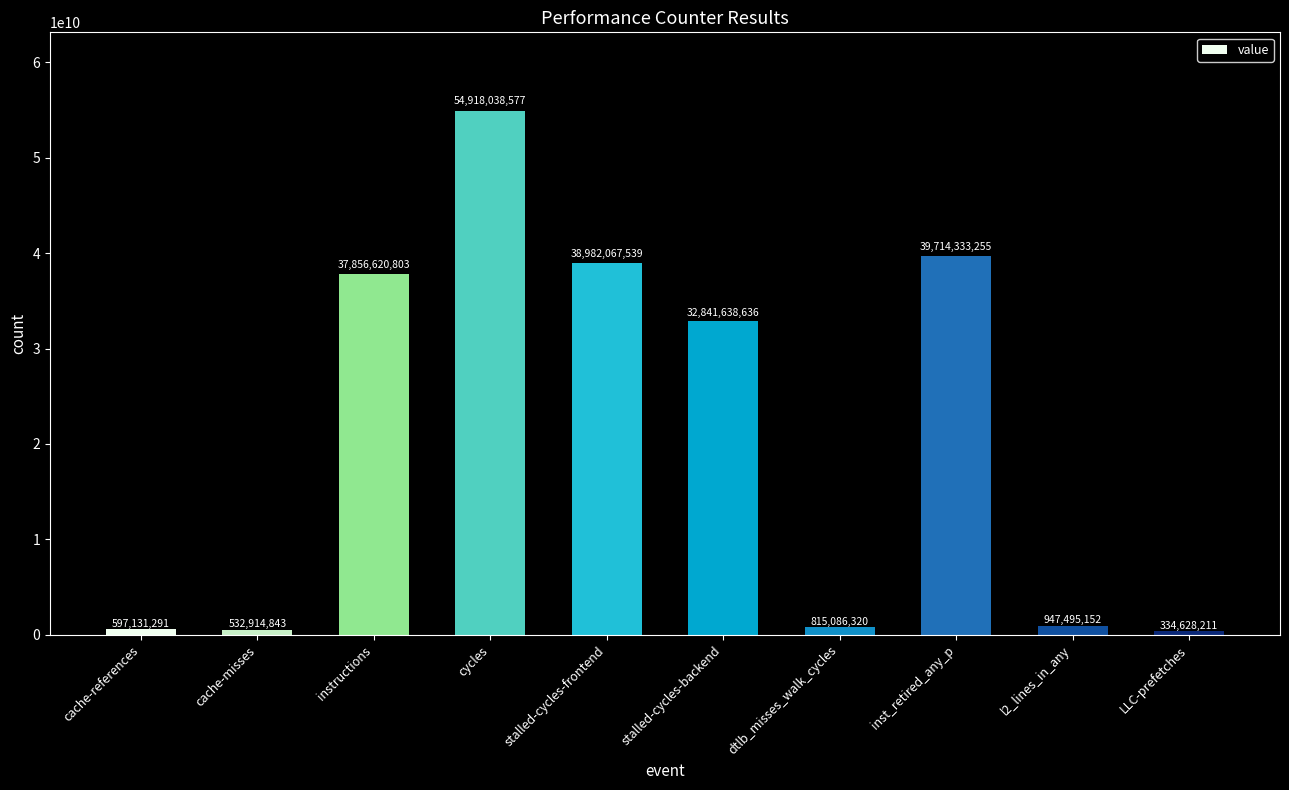

Rank the categories by value from highest to lowest.

cycles, inst_retired_any_p, stalled-cycles-frontend, instructions, stalled-cycles-backend, l2_lines_in_any, dtlb_misses_walk_cycles, cache-references, cache-misses, LLC-prefetches